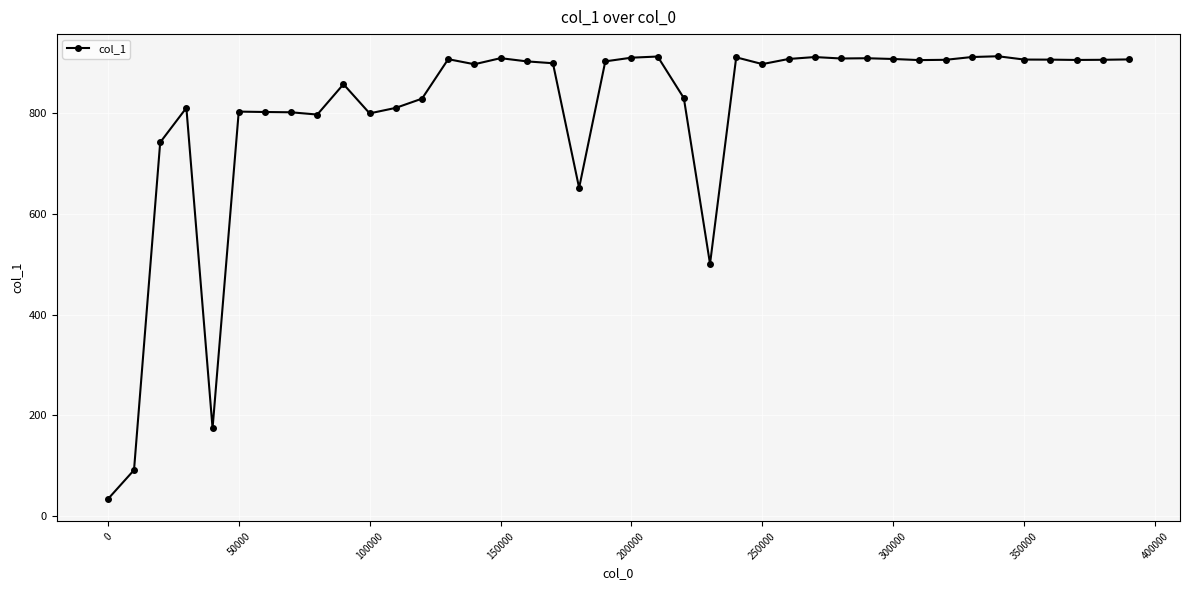

What is the value of the 15th point from the left?

897.5